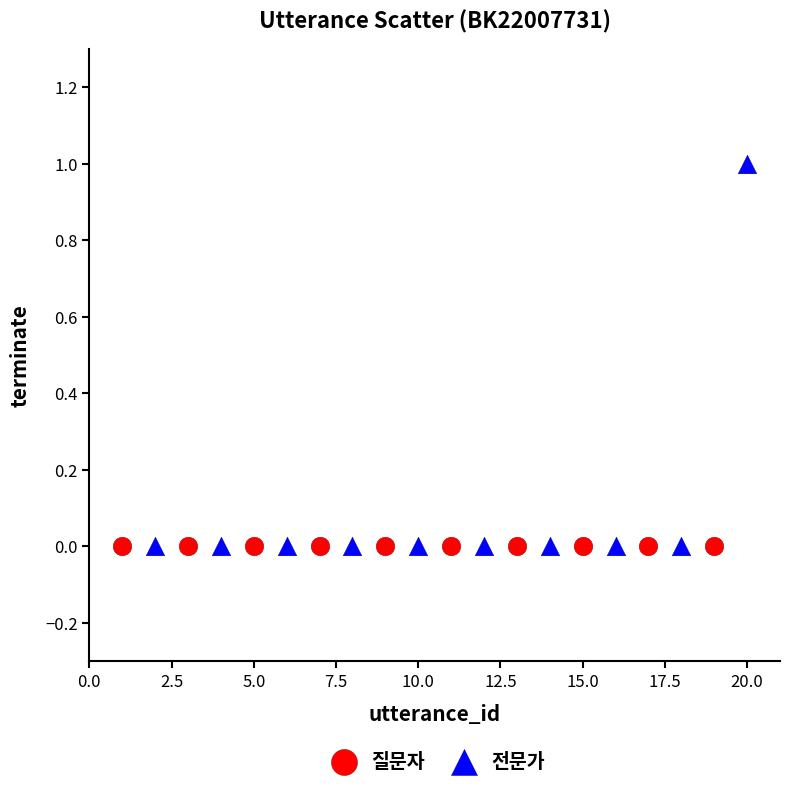

Which series contains the highest Y value?

전문가